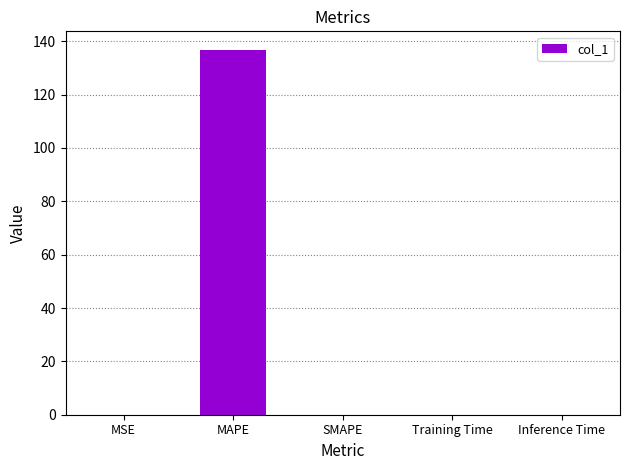

What is the sum of all values?

136.9